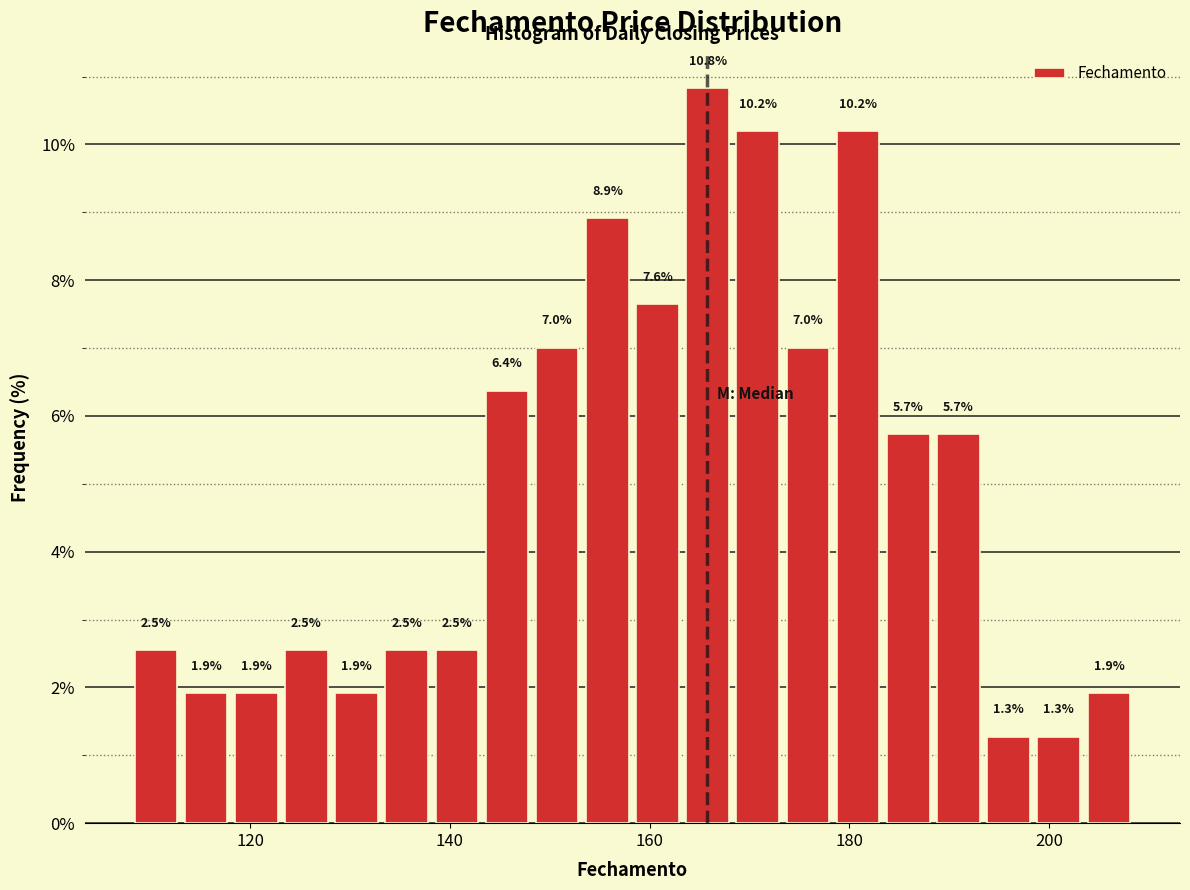

Around what value on the x-axis is the tallest bar? Give the approximate position of its centre, as read against the axis.

166